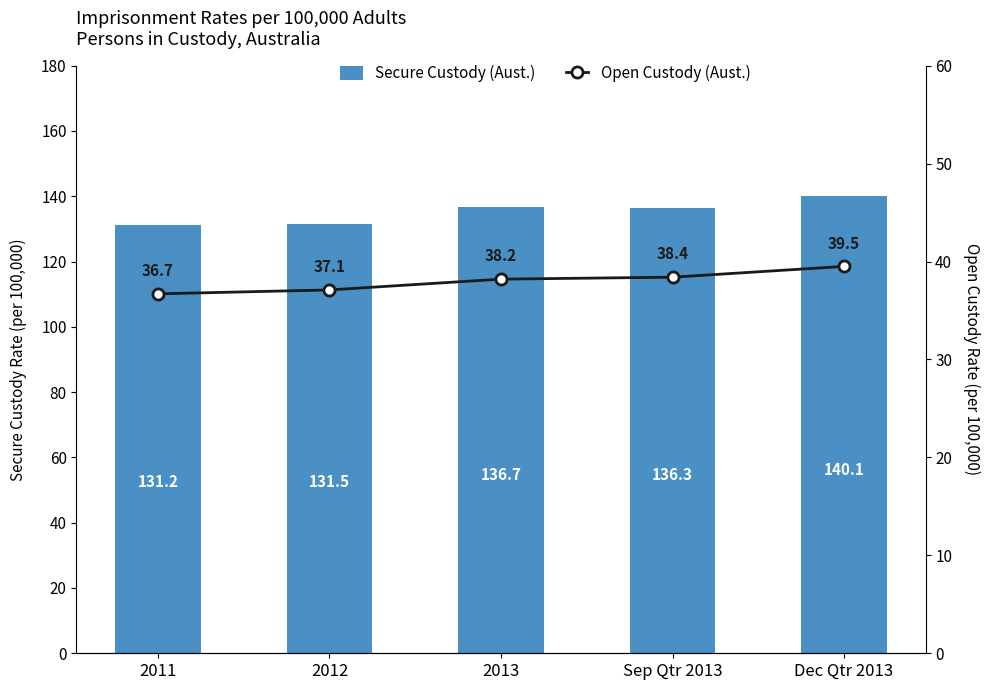

What is the difference between the second highest and minimum values in the Secure Custody (Aust.) series?

5.5